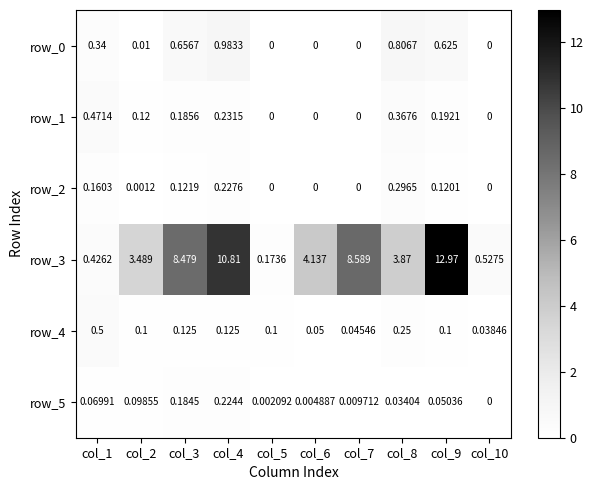

At which label is row_3 closest to 6?

col_6